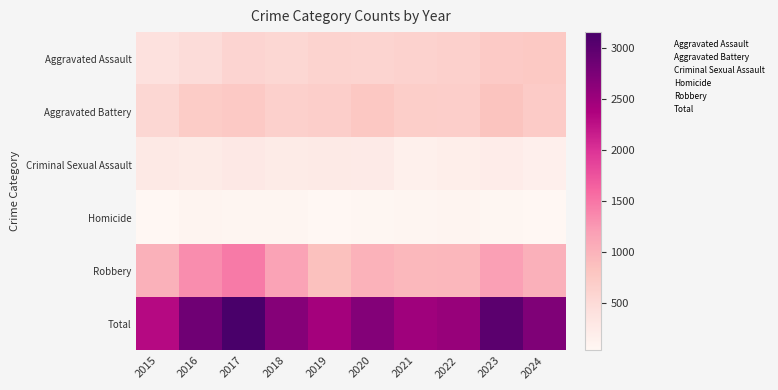

What is the total value across all series at 2024?

5454